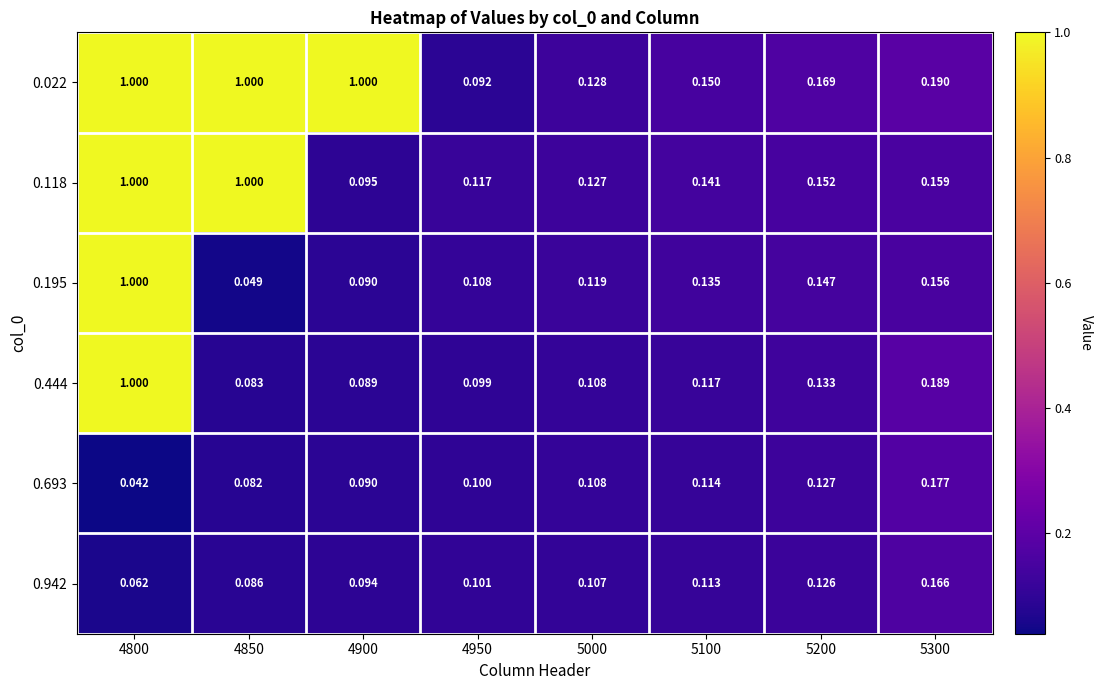

Is the value of 0.693 at 4800 greater than the value of 0.022 at 4950?

No